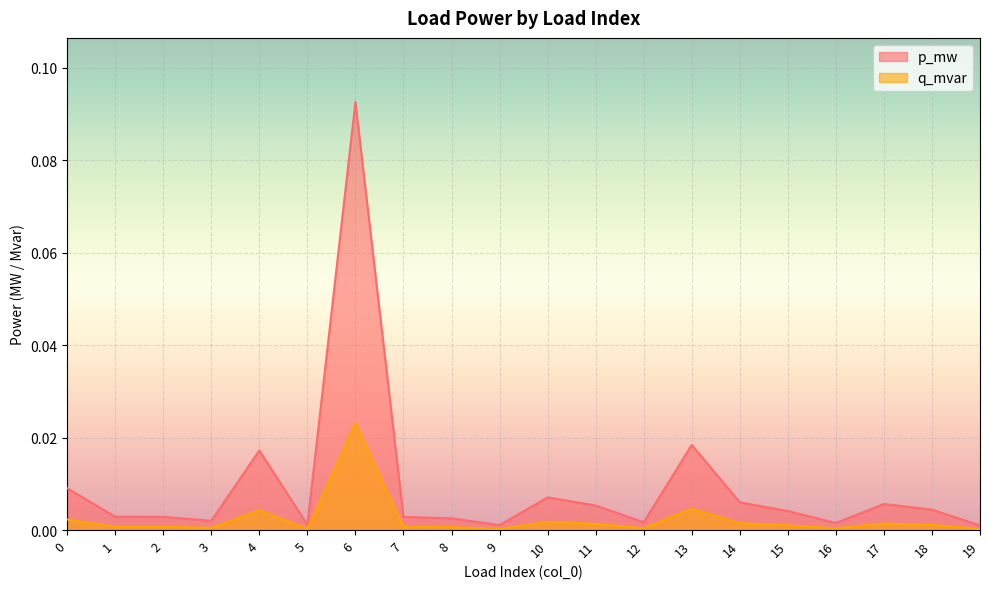

True or false: q_mvar and p_mw cross at least once.

False